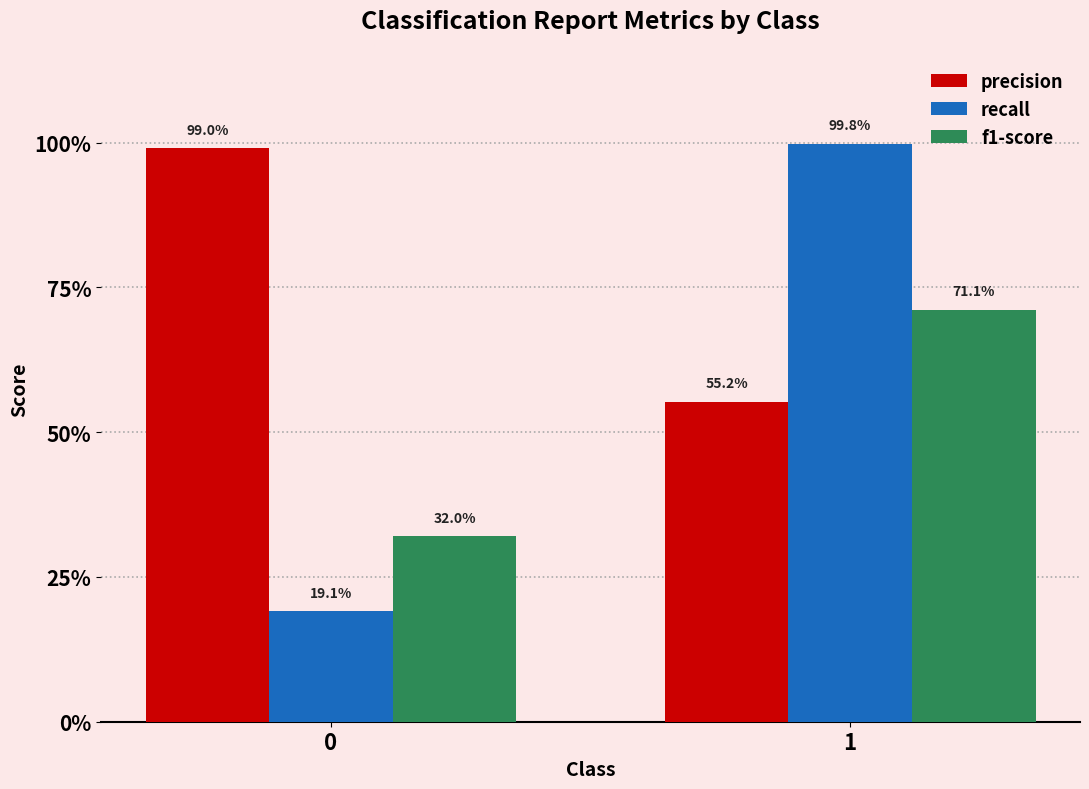

The recall series shows 1.6 at 1. True or false?

False